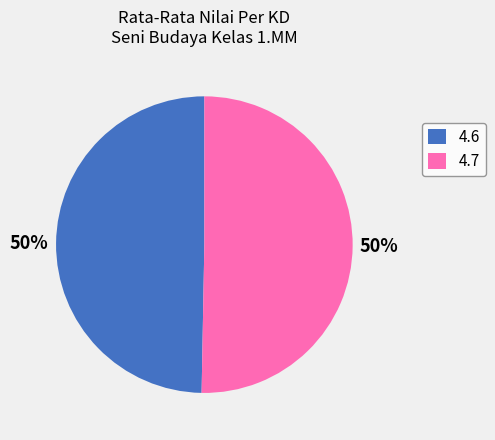

To the nearest percent, what is the average slice percentage?

50%